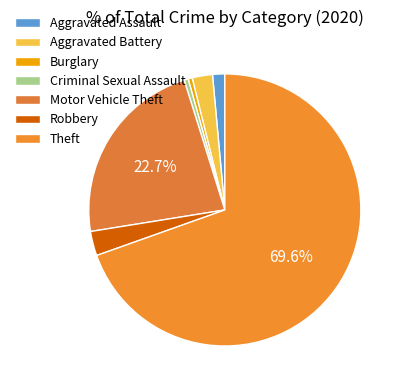

What is the ratio of the value at Aggravated Battery to the value at Criminal Sexual Assault?

5.0